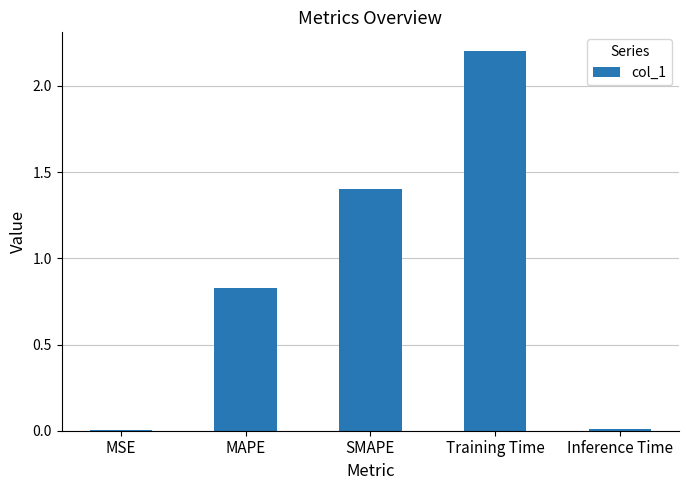

Where is the data nearest to the value 1?

MAPE